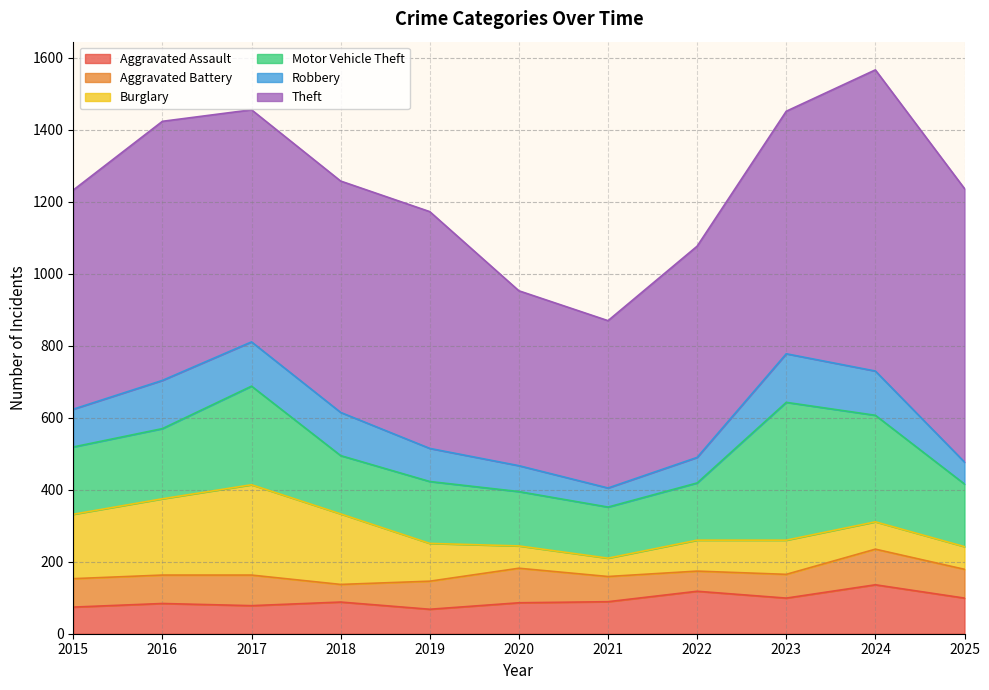

Which label corresponds to the smallest value in the chart?

2018